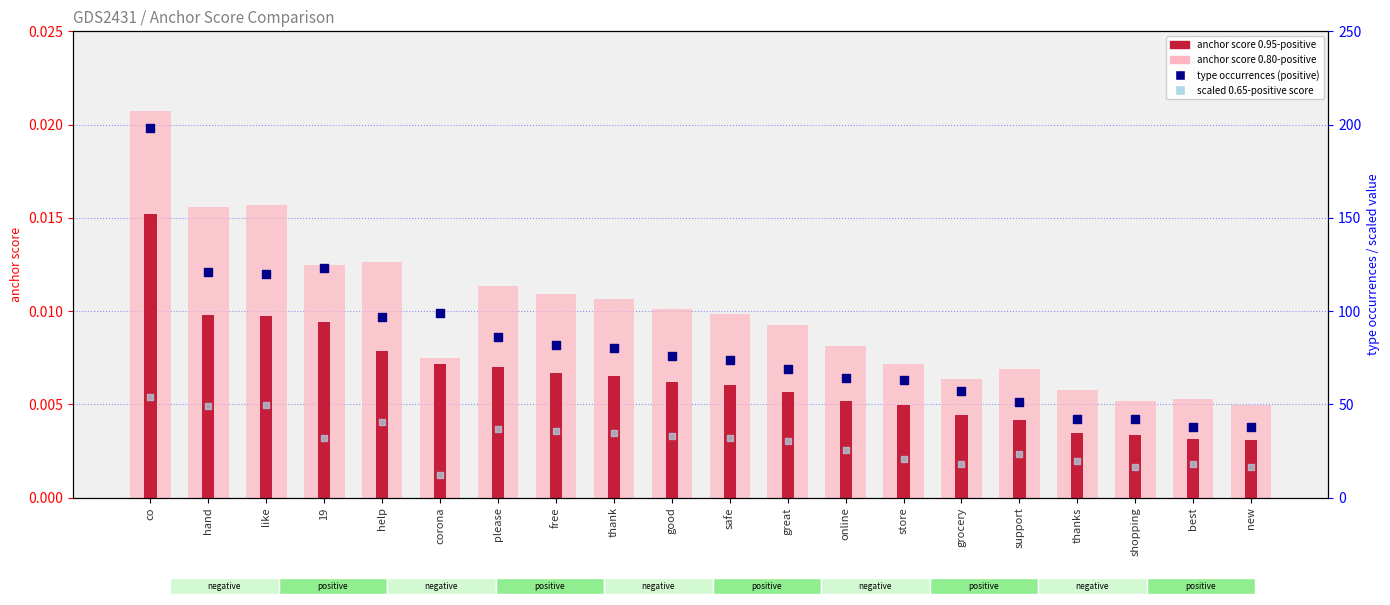

Which series has the largest total across all categories?

type occurrences (positive)